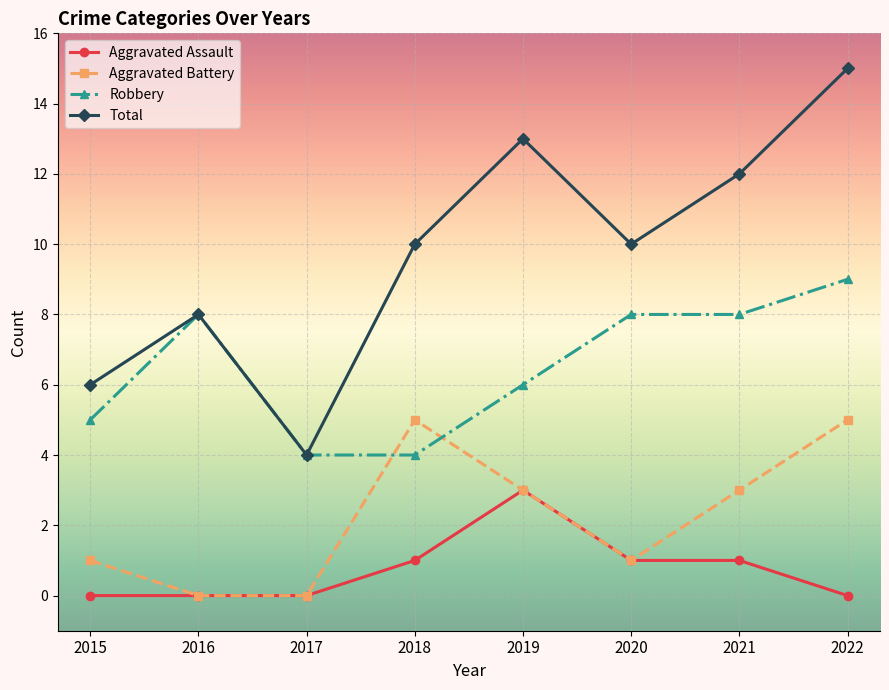

Is this an area chart (filled region under the line)?

No